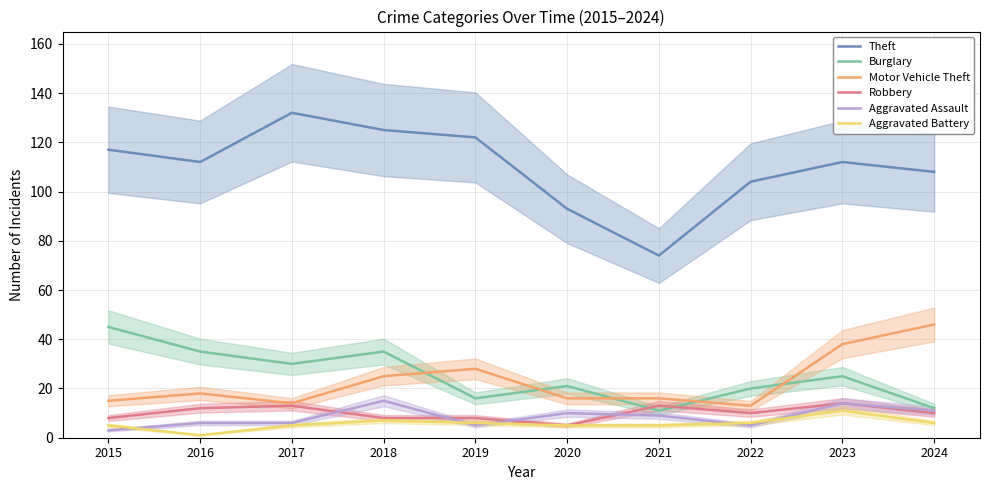

Which category has the highest value across all series?

2017